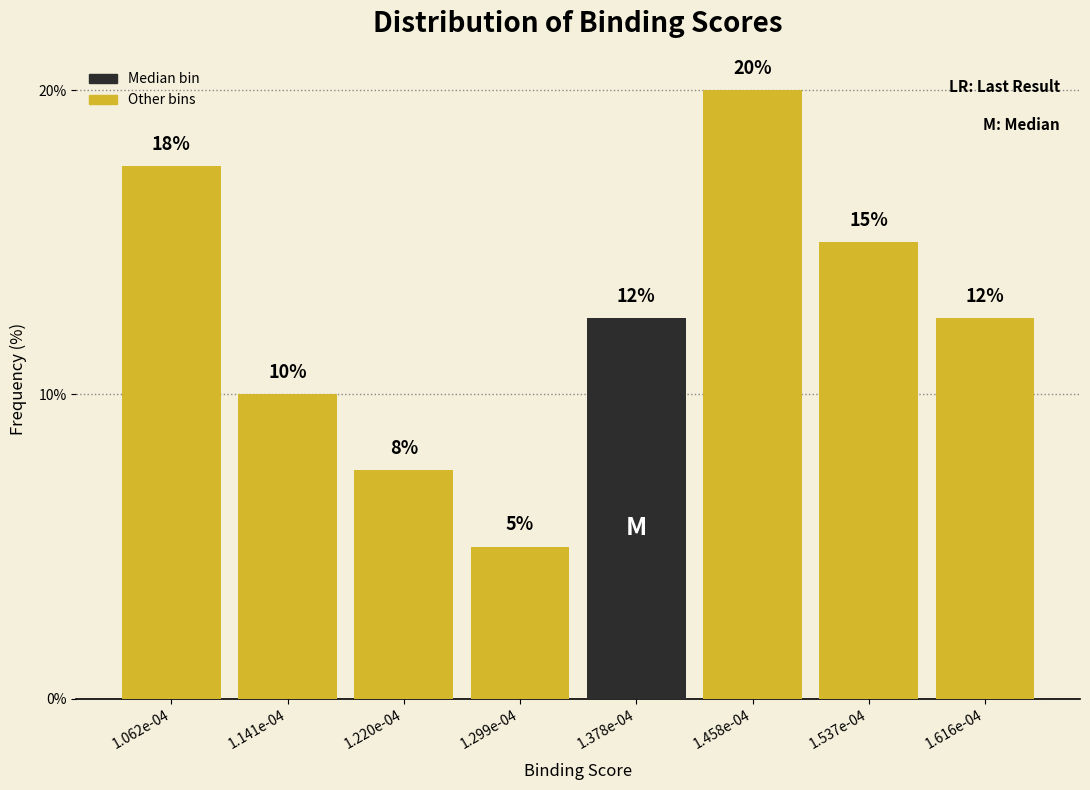

At which label does the data first exceed 12?

1.062e-04